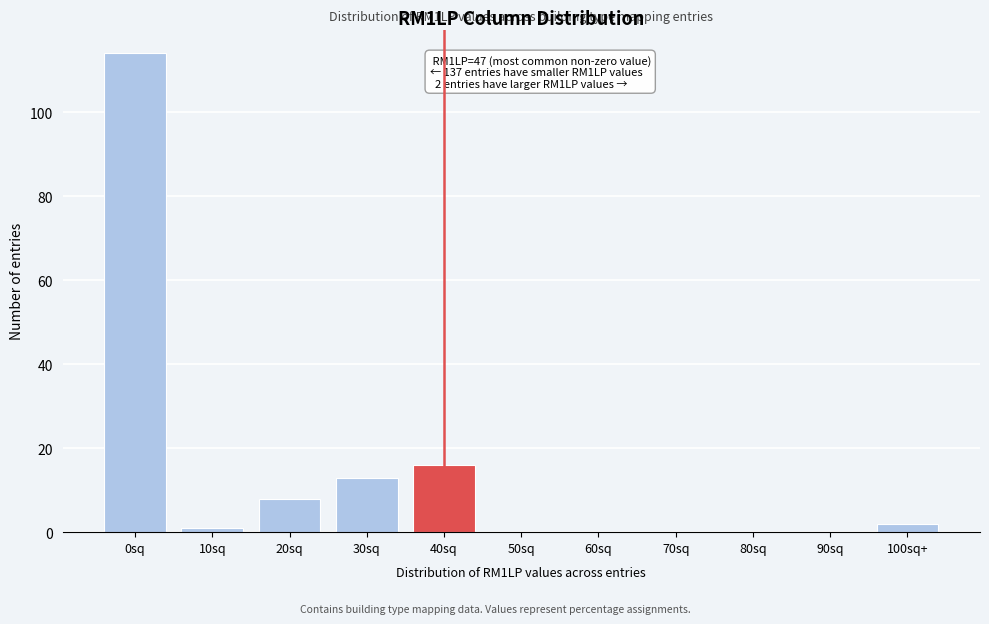

Reading left to right, transcribe all the data shown in this chart.

0sq=114	10sq=1	20sq=8	30sq=13	40sq=16	50sq=0	60sq=0	70sq=0	80sq=0	90sq=0	100sq+=2